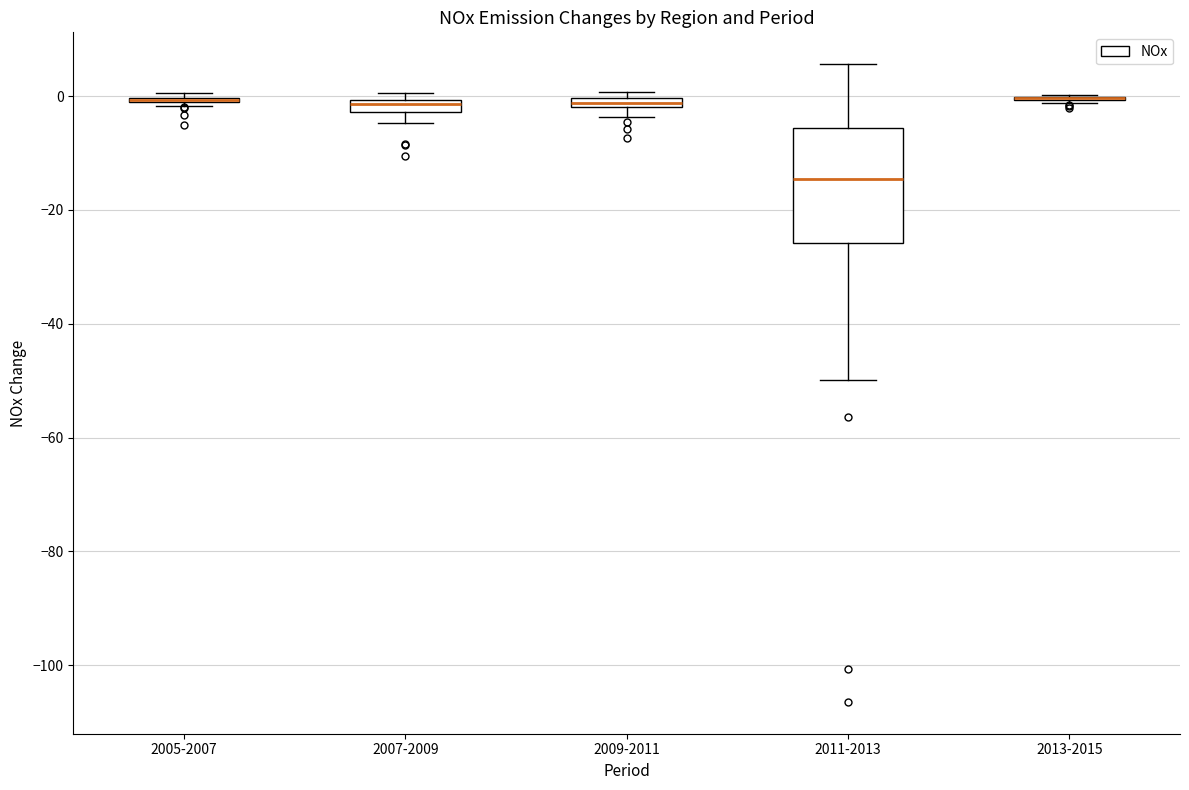

Where is the lower edge of the box for 2009-2011 on the y-axis? The values are not printed on the chart, so give them approximately, as read against the axis.

-2